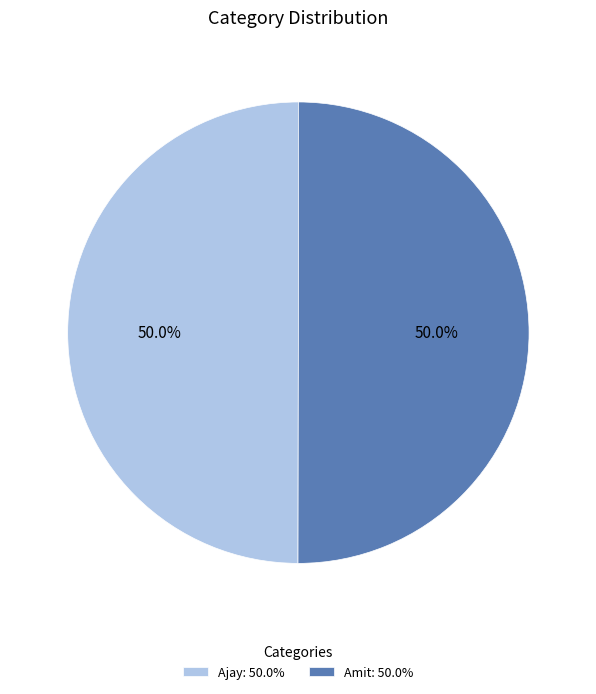

What is the ratio of the value at Amit: 50.0% to the value at Ajay: 50.0%?

1.0